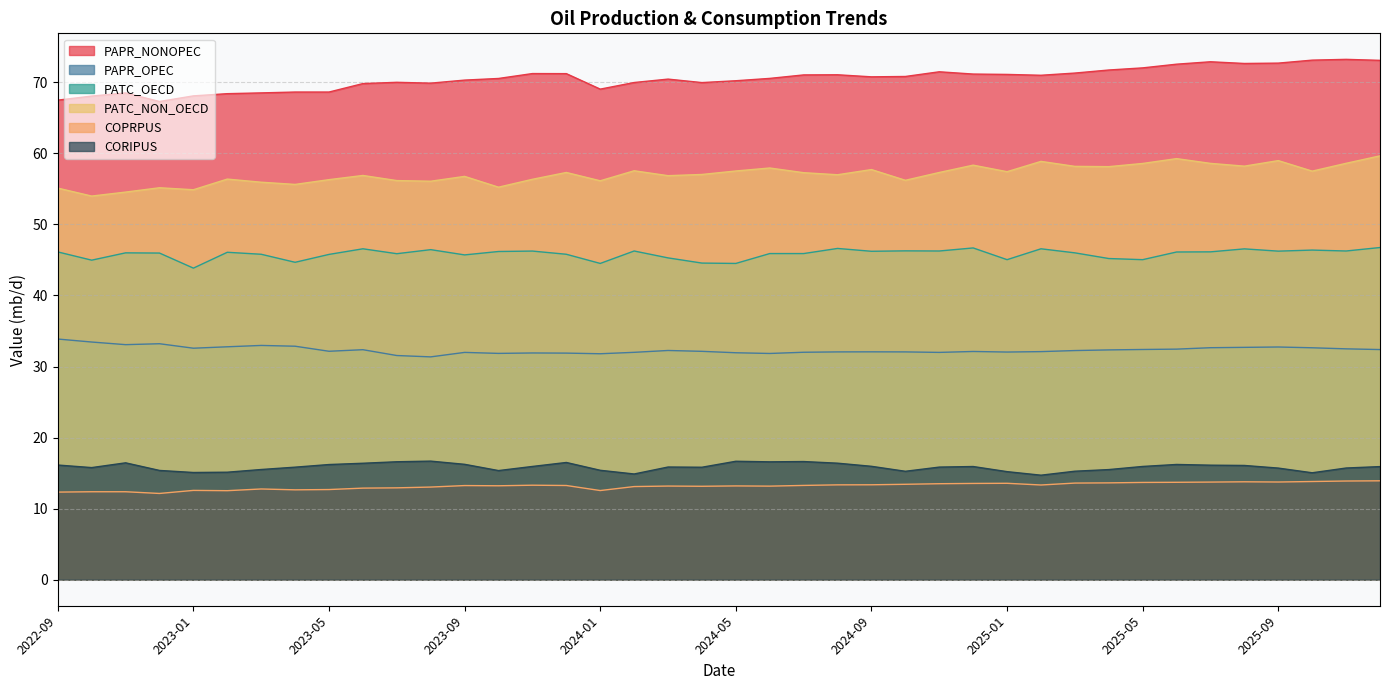

At 2025-10, list the series in order from largest to smallest.

PAPR_NONOPEC, PATC_NON_OECD, PATC_OECD, PAPR_OPEC, CORIPUS, COPRPUS